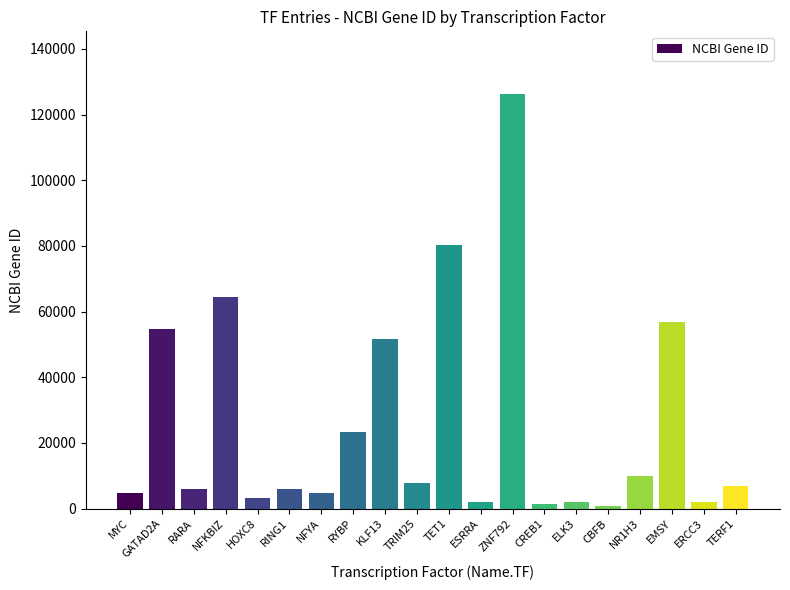

What is the greatest value displayed?

126375